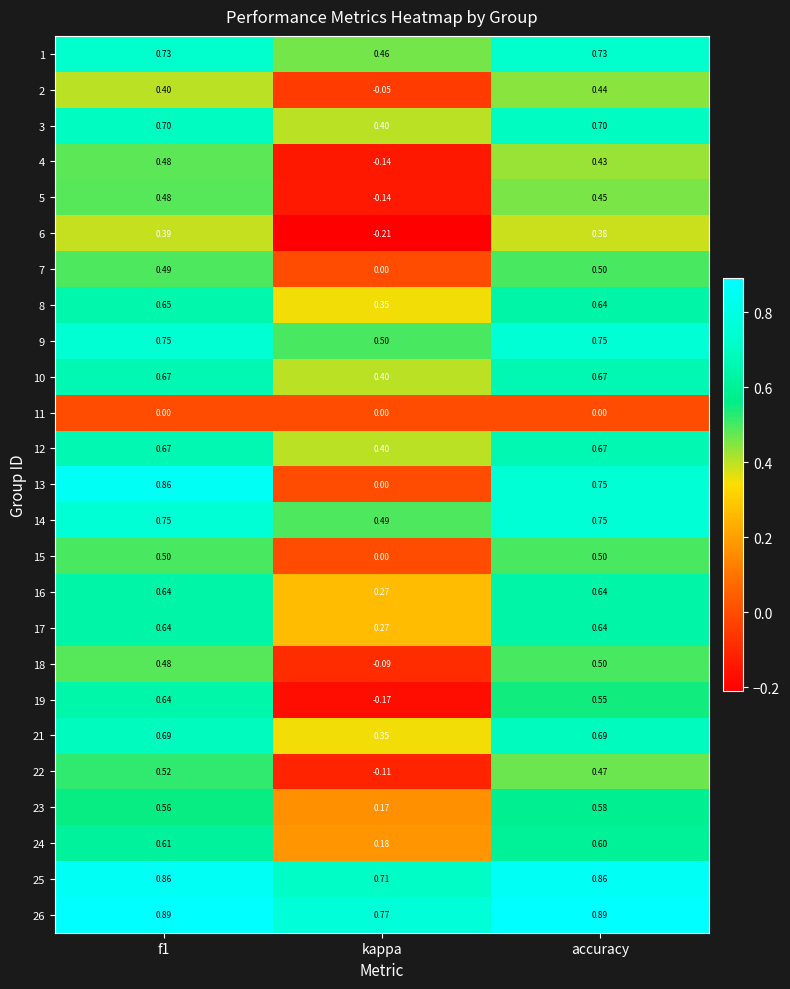

Which label corresponds to the smallest value in the chart?

kappa